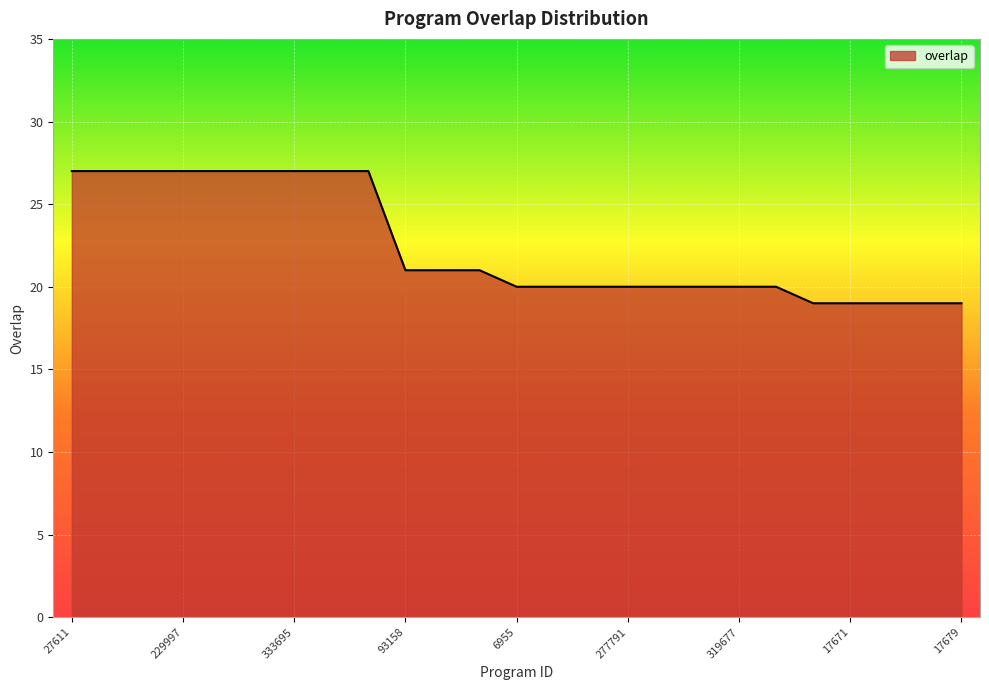

What is the maximum value shown in the chart?

27